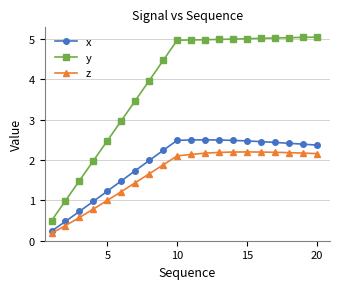

What is the value of the x point at the 3rd from the left?

0.7